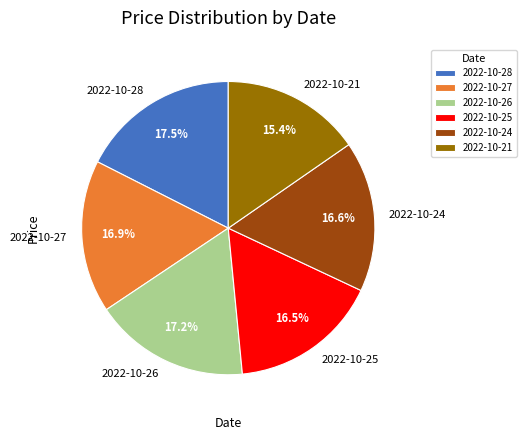

To the nearest percent, what is the difference between the 2022-10-28 and 2022-10-21 slice percentages?

2%